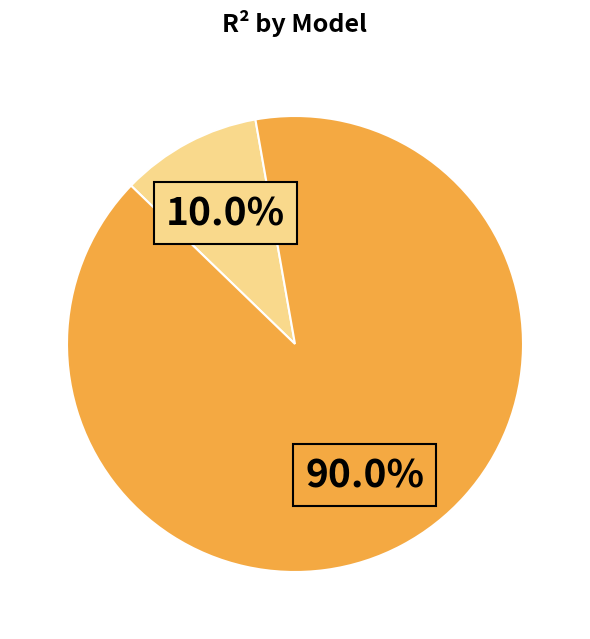

To the nearest percent, what is the average slice percentage?

50%